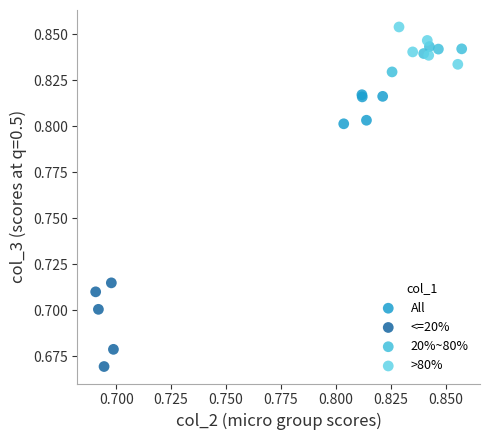

Which series has the largest Y range (max minus min)?

<=20%